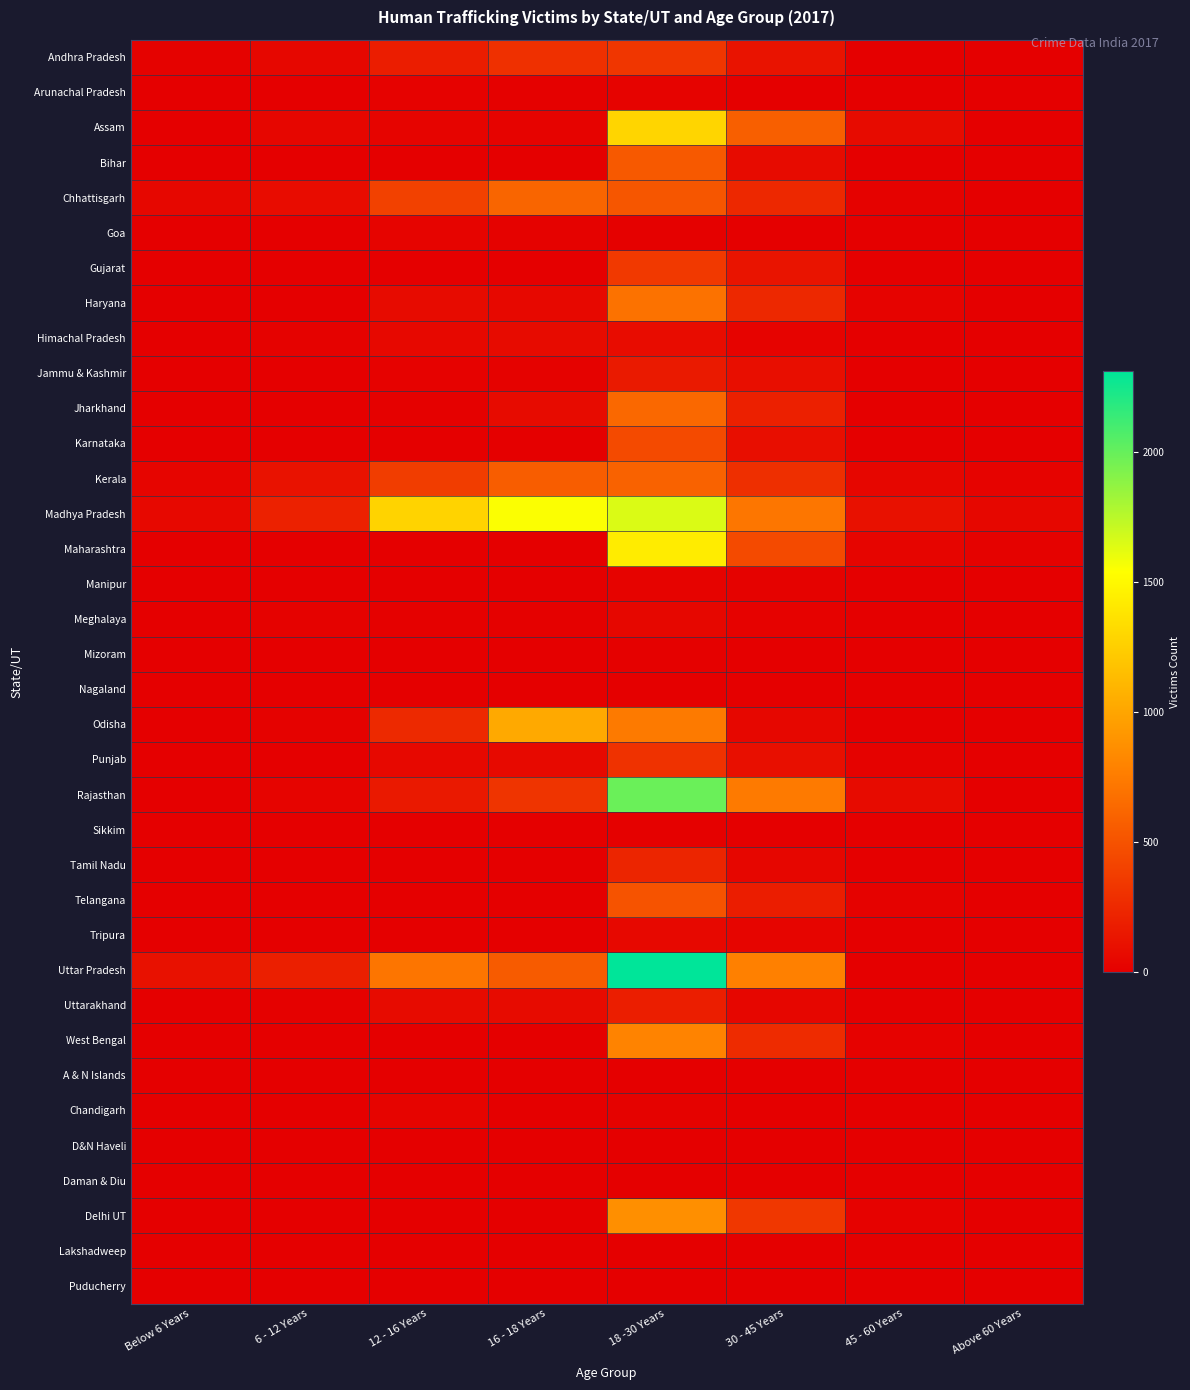

Which has a higher value, Above 60 Years or 16 - 18 Years?

16 - 18 Years